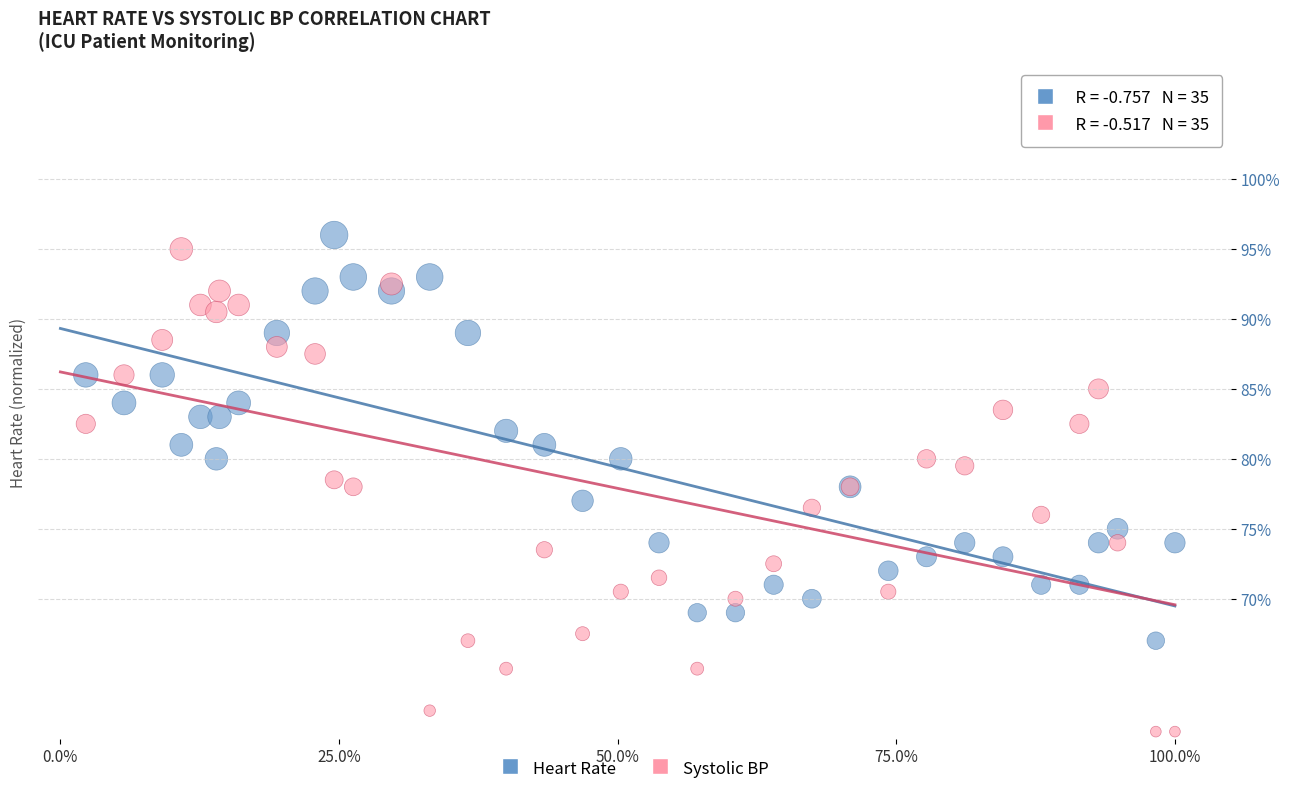

What are all the series names shown in the legend?

Heart Rate, Systolic BP